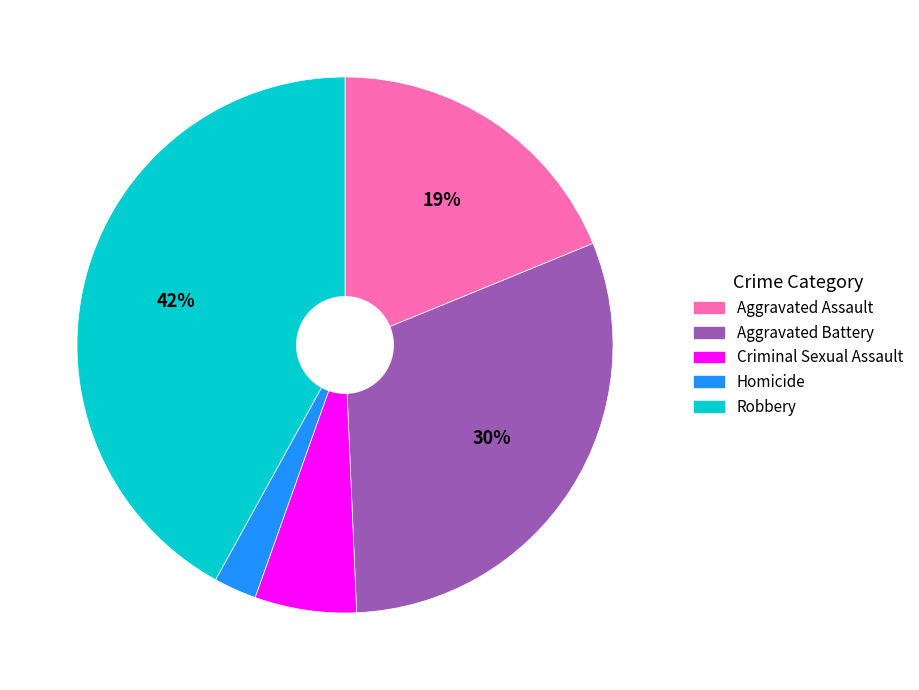

Is the sum of Homicide and Aggravated Assault greater than half?

No